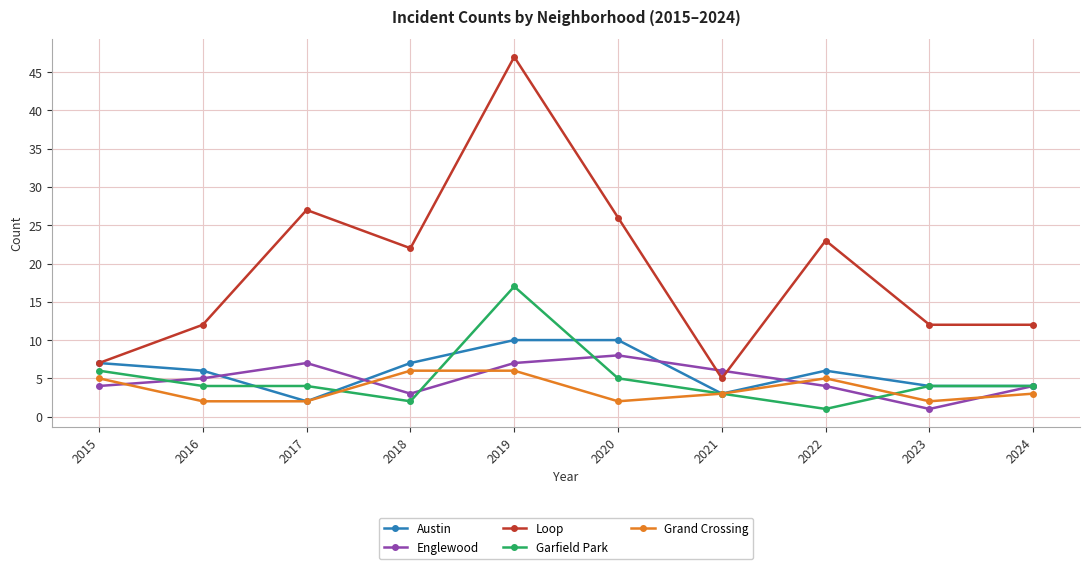

Count the number of data series in this chart.

5